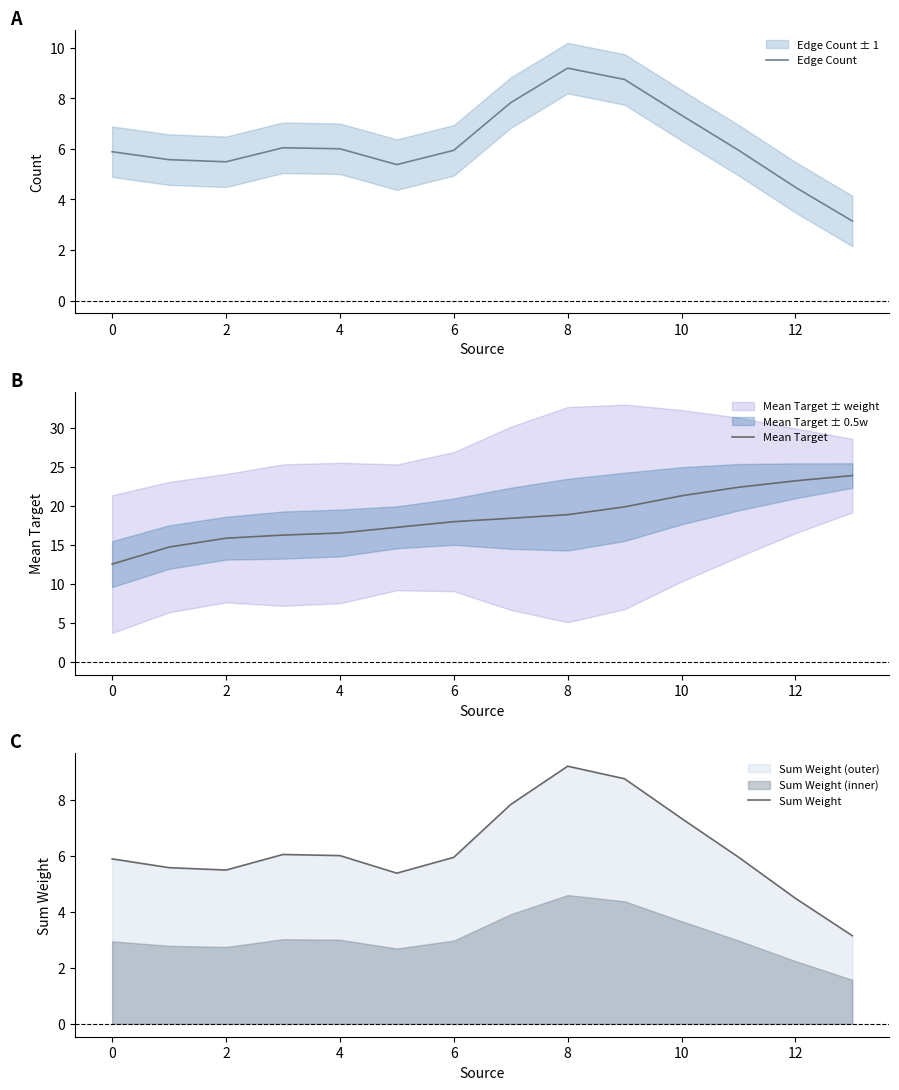

Where is the first local minimum for Edge Count?

2